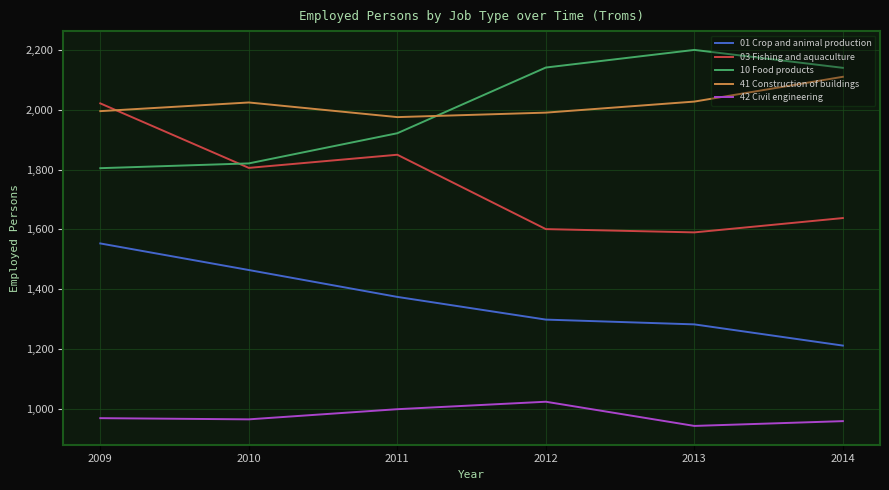

True or false: 42 Civil engineering and 01 Crop and animal production cross at least once.

False